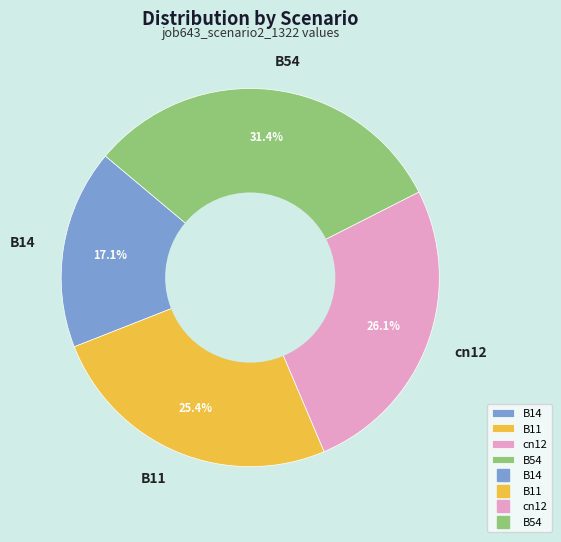

Rank the categories by value from lowest to highest.

B14, B11, cn12, B54